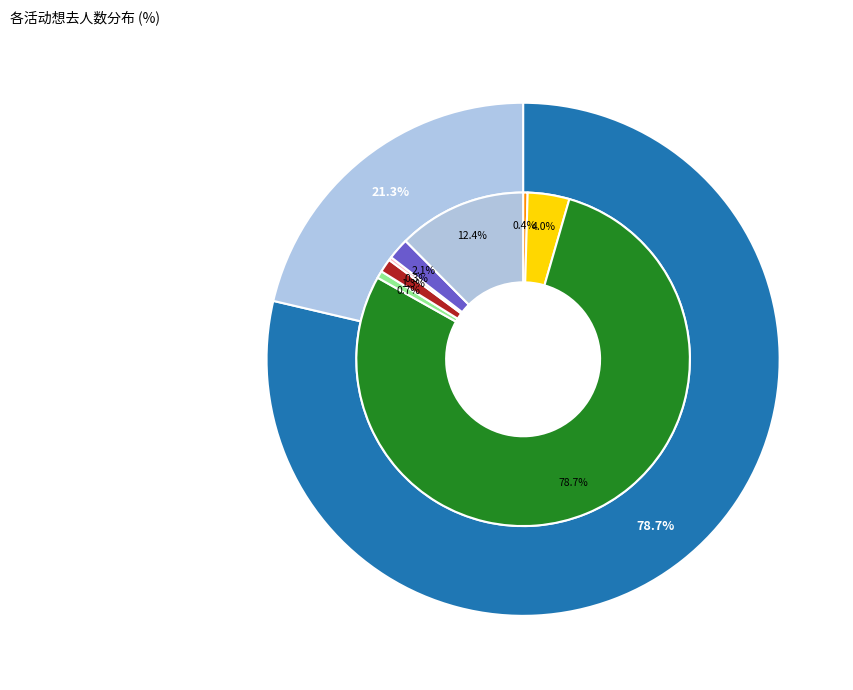

True or false: 丽水·CCAC动漫七夕（回馈展） accounts for 2% of the total.

True